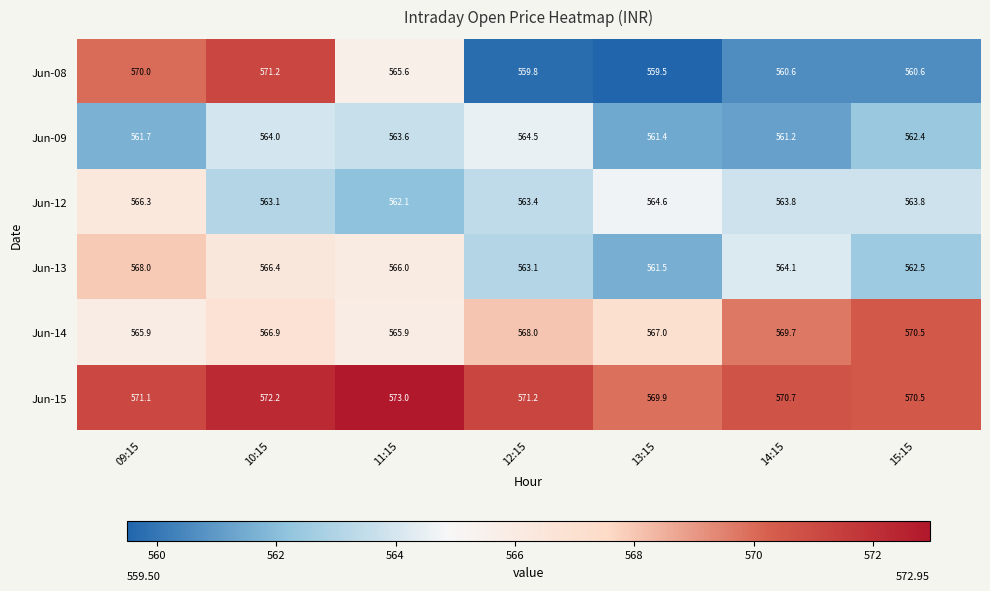

Count the Jun-14 values in the range 565 to 569.

5